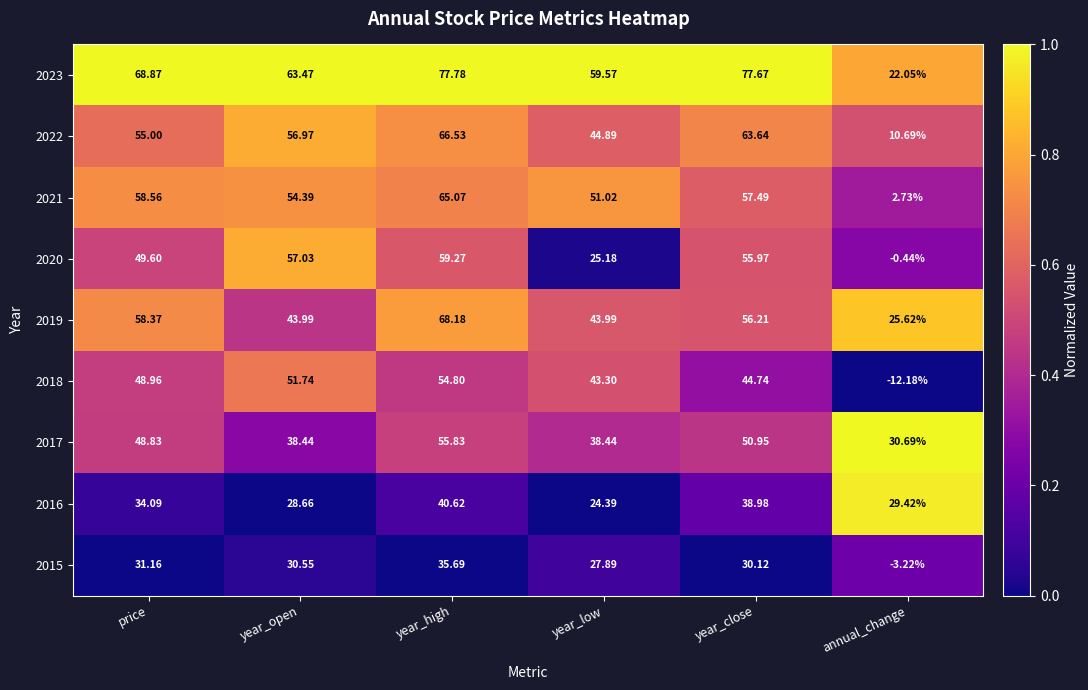

List the labels in order of 2021 value, smallest first.

annual_change, year_low, year_open, year_close, price, year_high